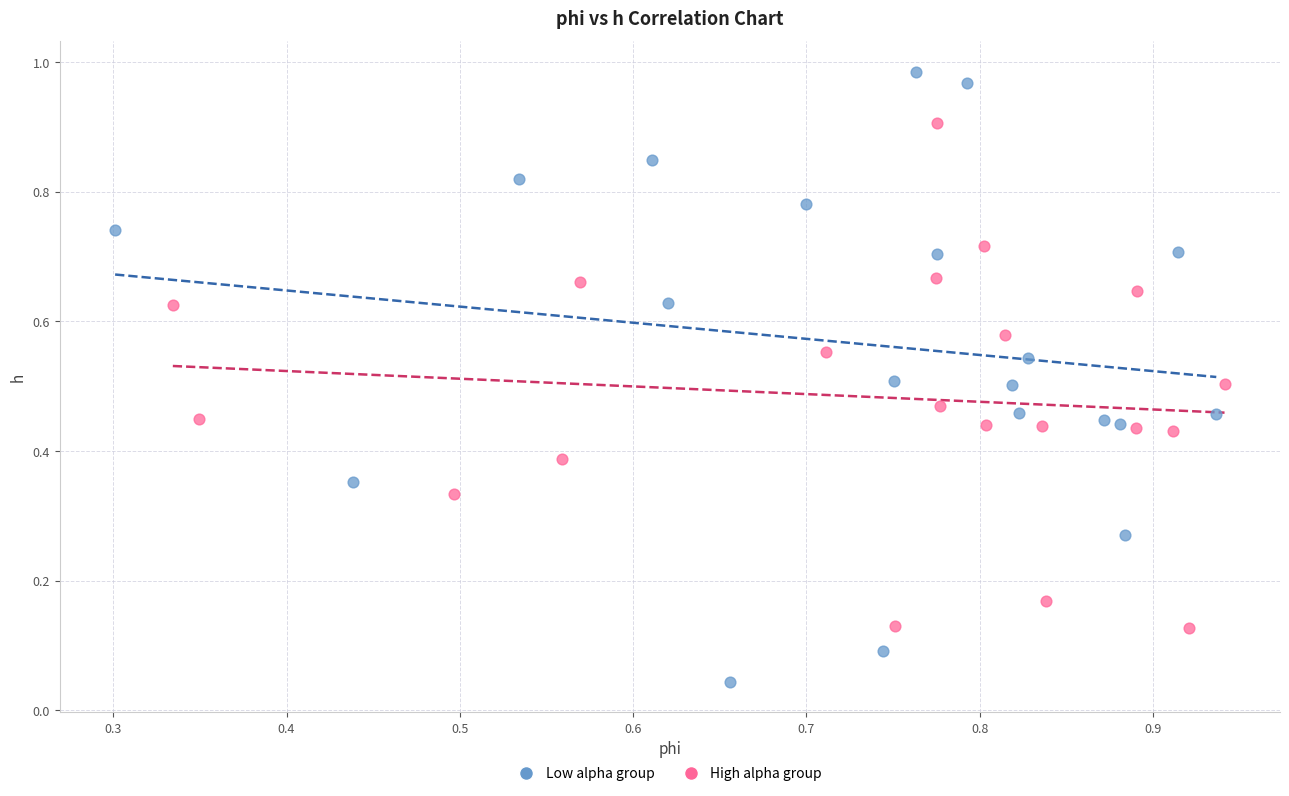

What are all the series names shown in the legend?

Low alpha group, High alpha group